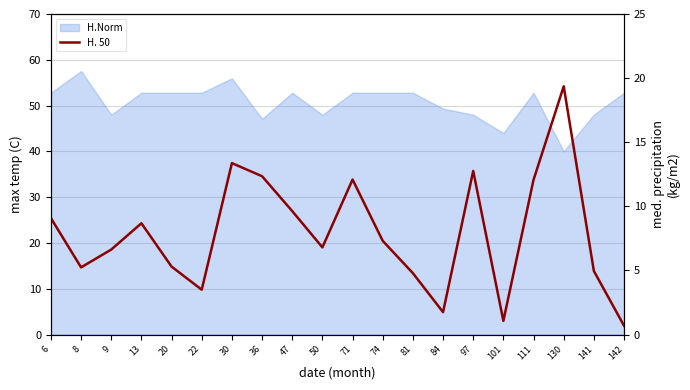

Reading right to left, extract all data points from this chart.

0.7	5.0	19.4	12.1	1.1	12.8	1.8	4.8	7.3	12.1	6.8	9.6	12.3	13.4	3.5	5.3	8.7	6.6	5.2	9.1